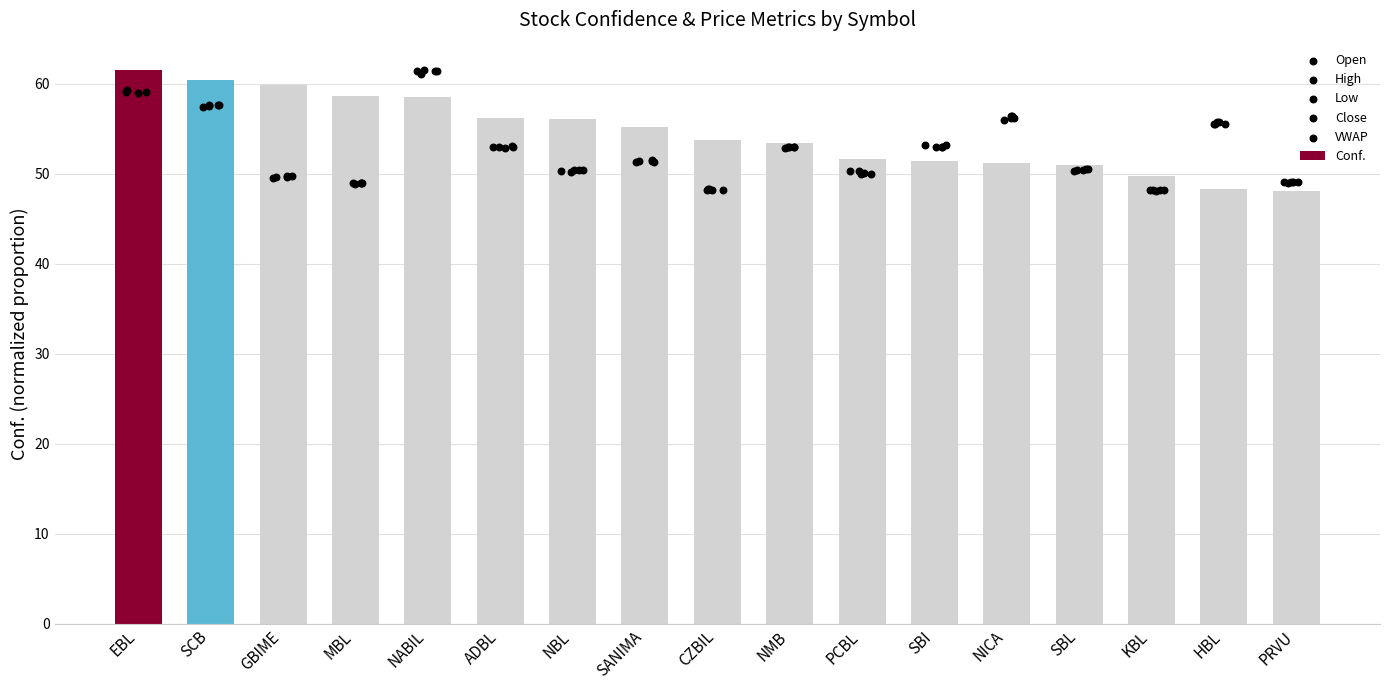

The Conf. series shows 51.5 at SBI. True or false?

True